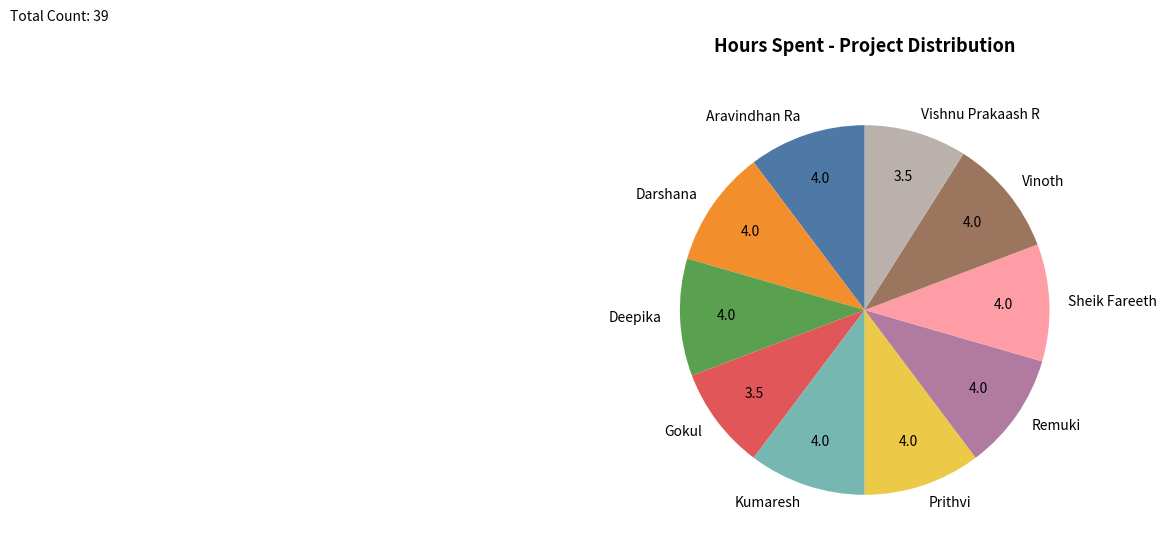

The Sheik Fareeth slice represents 2% of the pie. True or false?

False